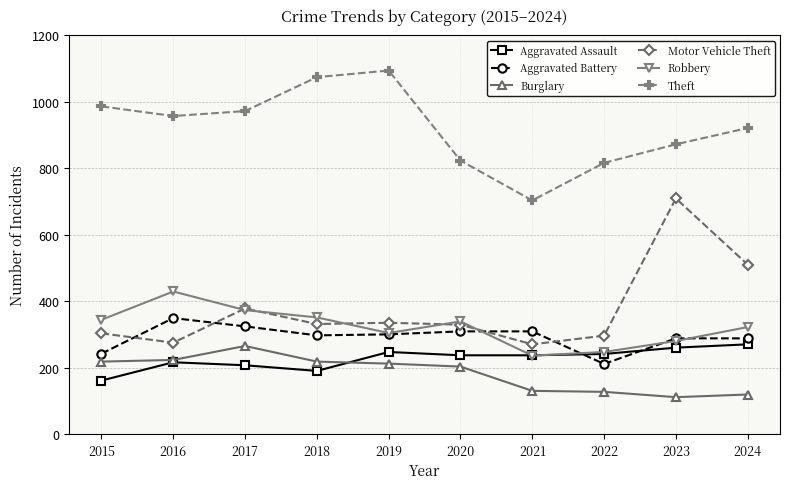

What is the greatest value displayed?

1094